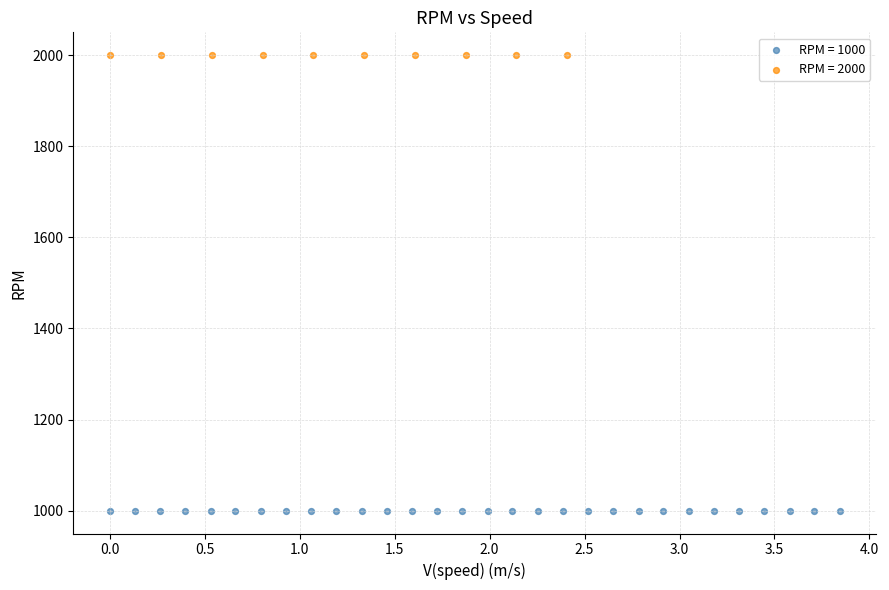

Which series contains the lowest Y value?

RPM = 1000